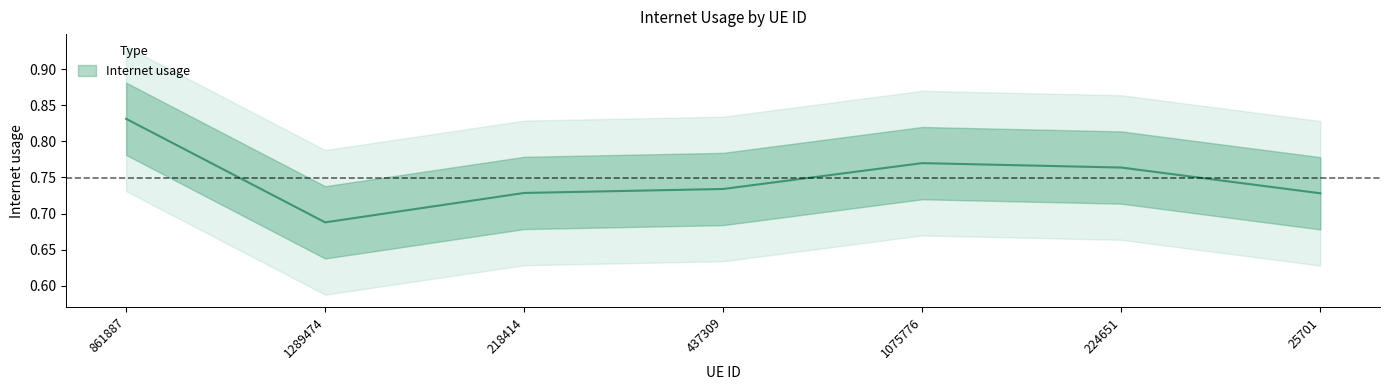

Which category has the highest value across all series?

861887